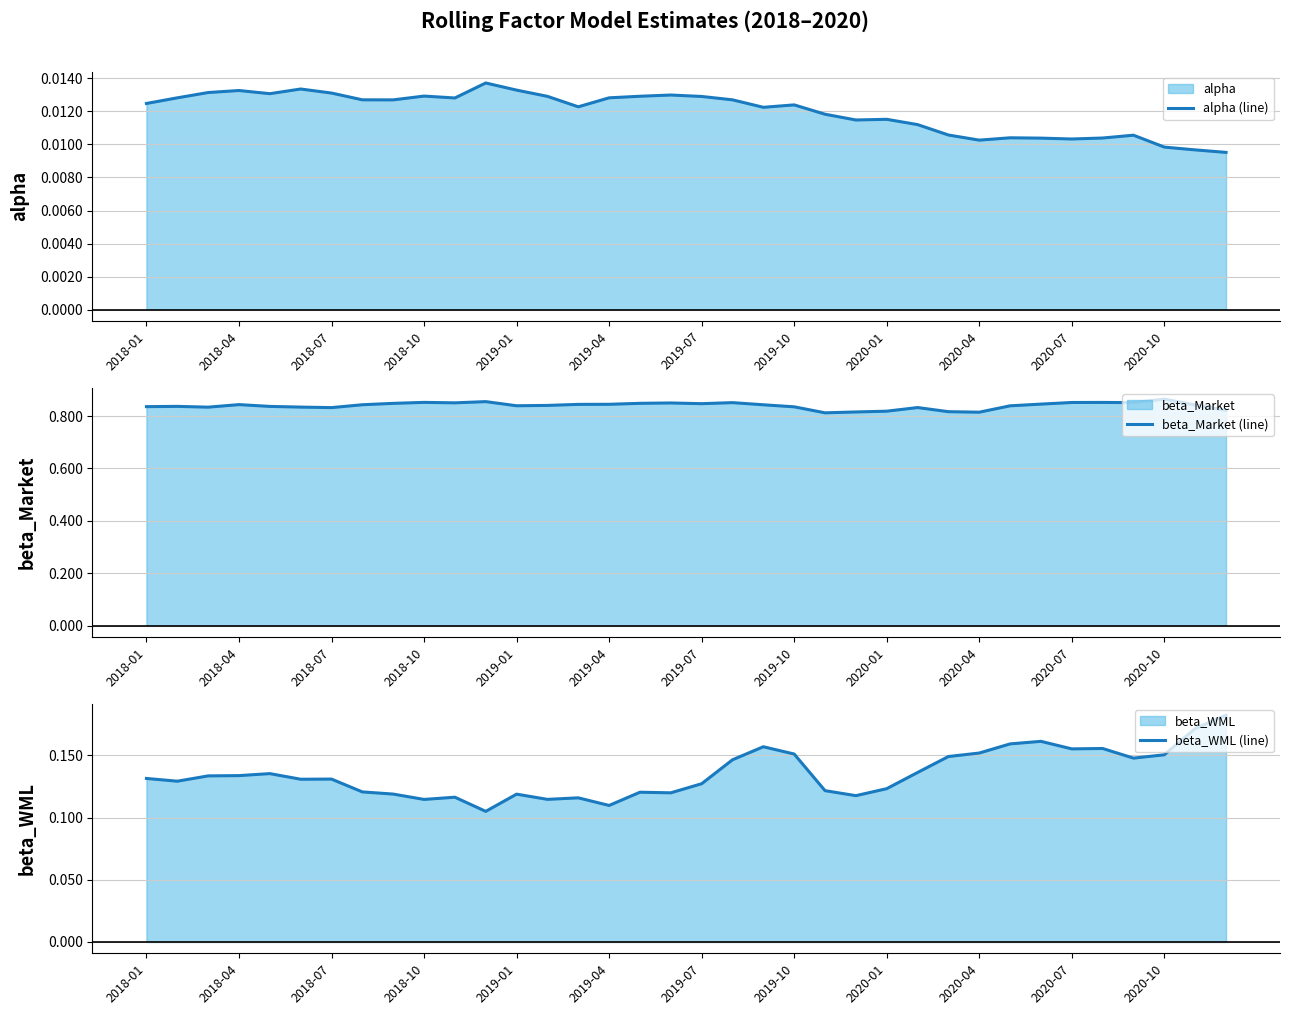

What is the total value across all series at 35?

1.0